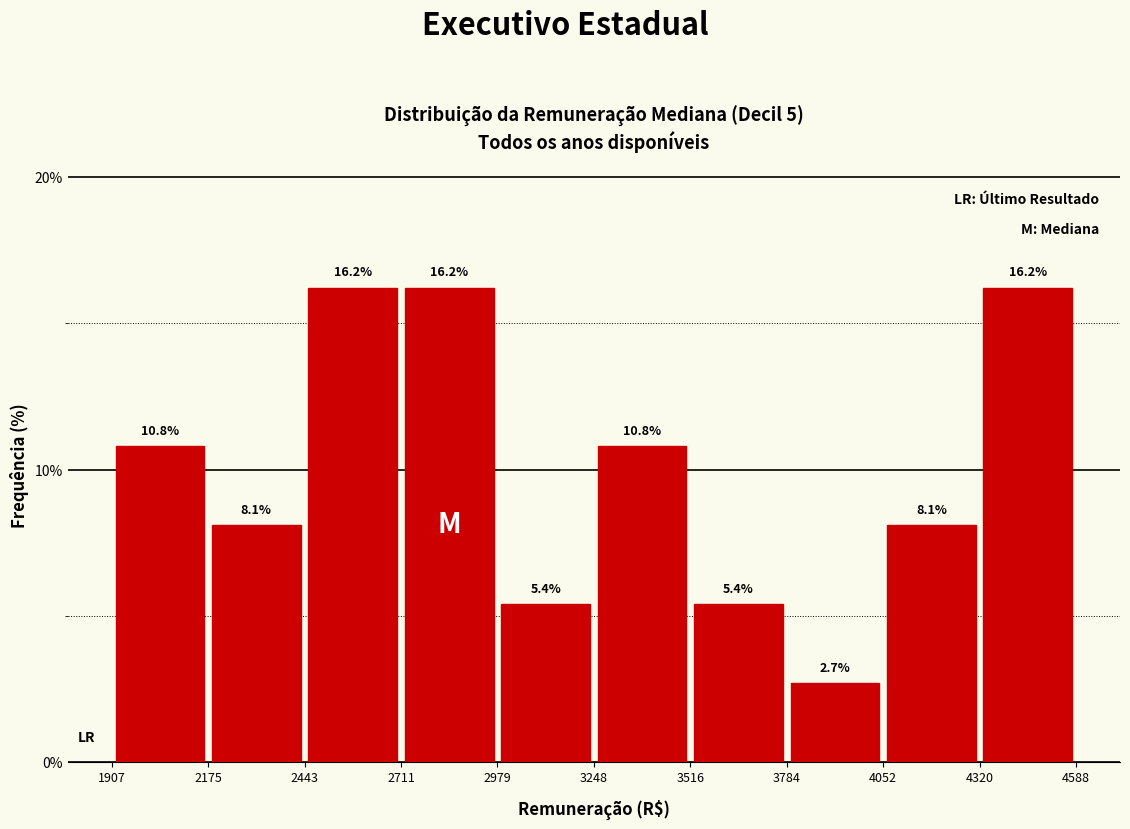

Reading left to right, transcribe this chart: for each bar, give the range it covers on the x-axis and its height.

1907 to 2175: 10.8
2175 to 2443: 8.1
2443 to 2711: 16.2
2711 to 2979: 16.2
2979 to 3248: 5.4
3248 to 3516: 10.8
3516 to 3784: 5.4
3784 to 4052: 2.7
4052 to 4320: 8.1
4320 to 4588: 16.2